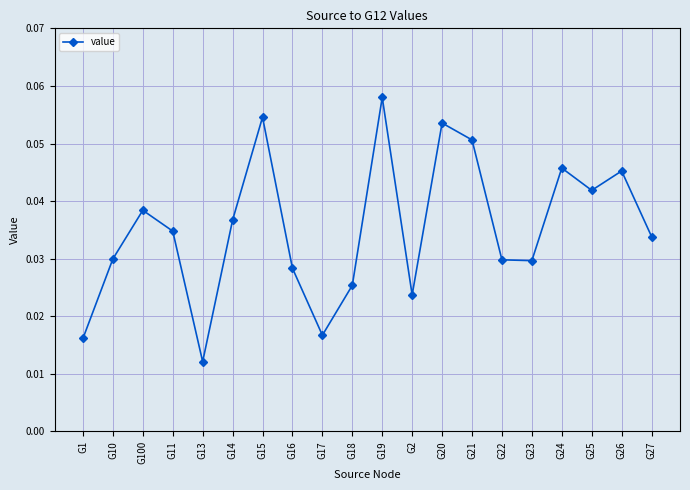

How many data points does each series have?

20